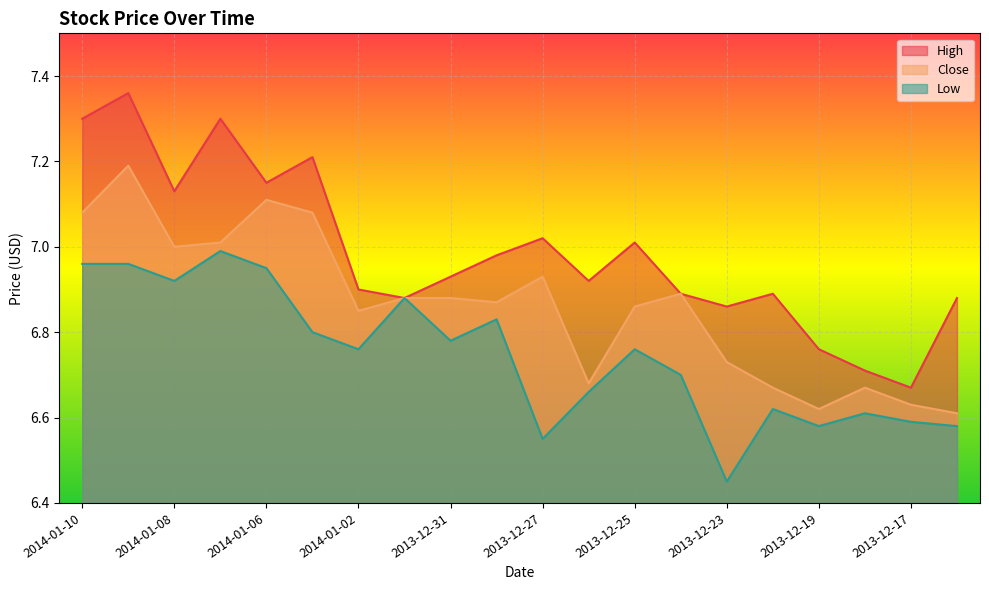

Which has a higher value, 2014-01-10 or 2014-01-02?

2014-01-10